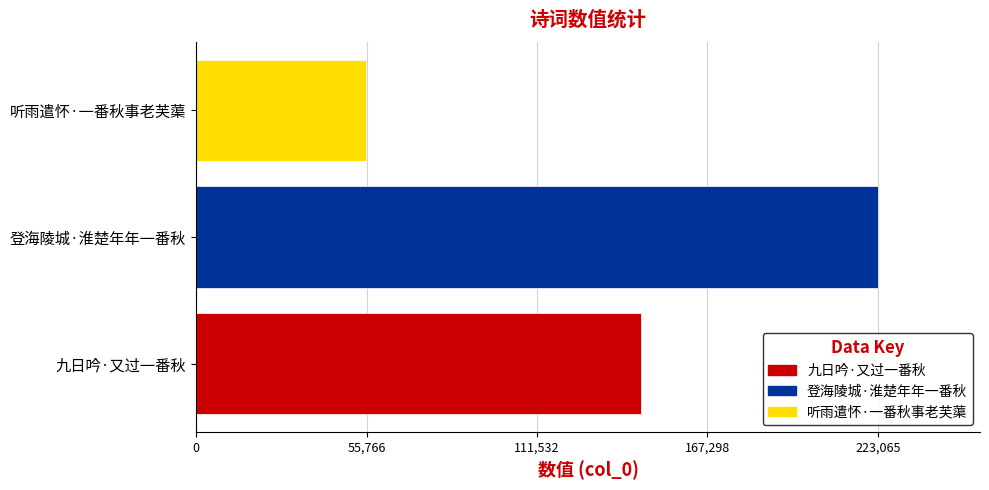

True or false: the data shows 341251 at 登海陵城·淮楚年年一番秋.

False